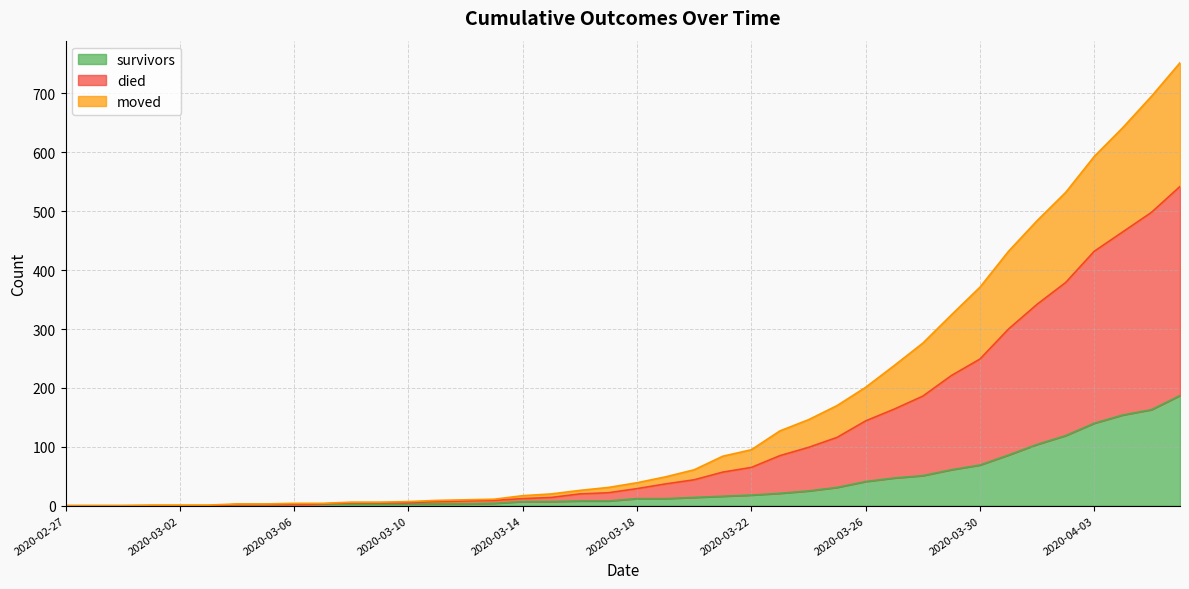

List the series in order of their overall mean, highest first.

died, moved, survivors